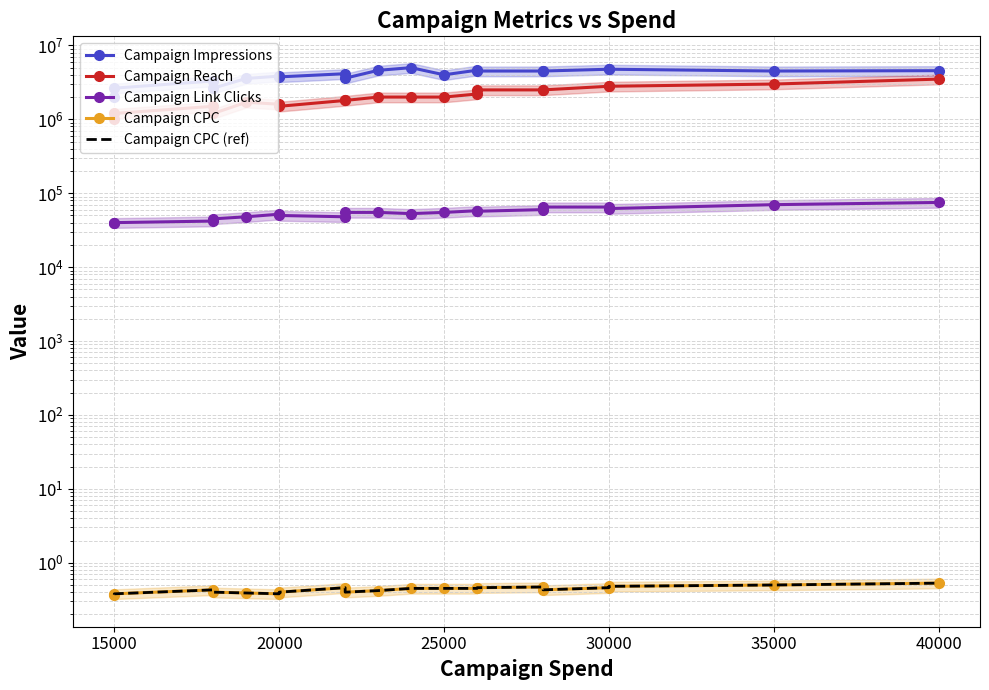

True or false: Campaign Link Clicks and Campaign CPC (ref) cross at least once.

False